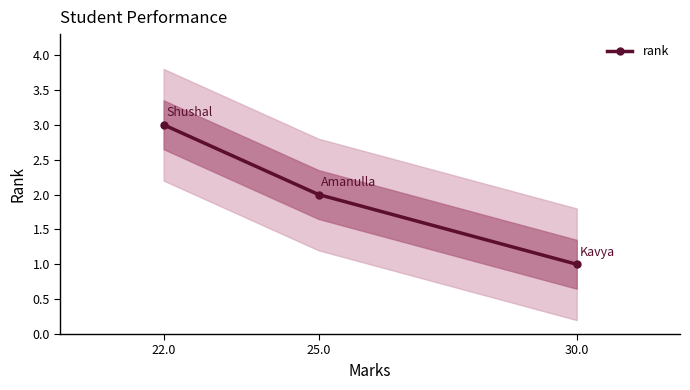

What is the change in value from 30.0 to 22.0?

+2